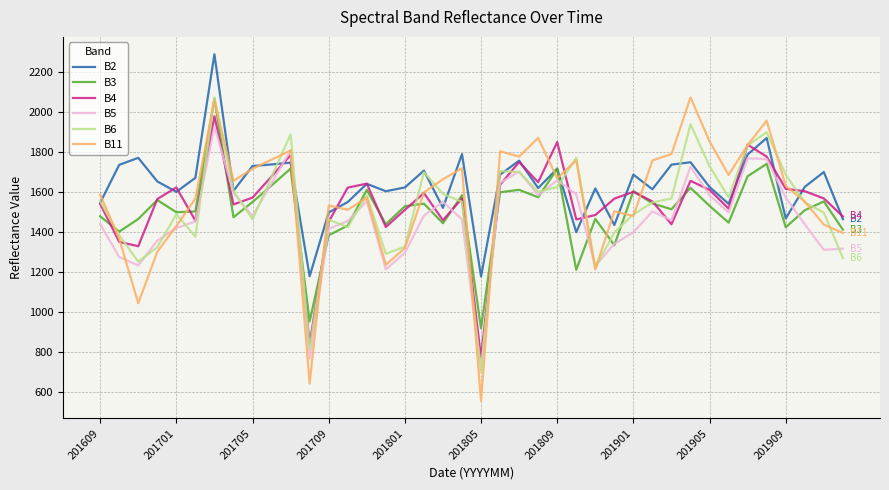

Which series has the widest spread of values?

B11